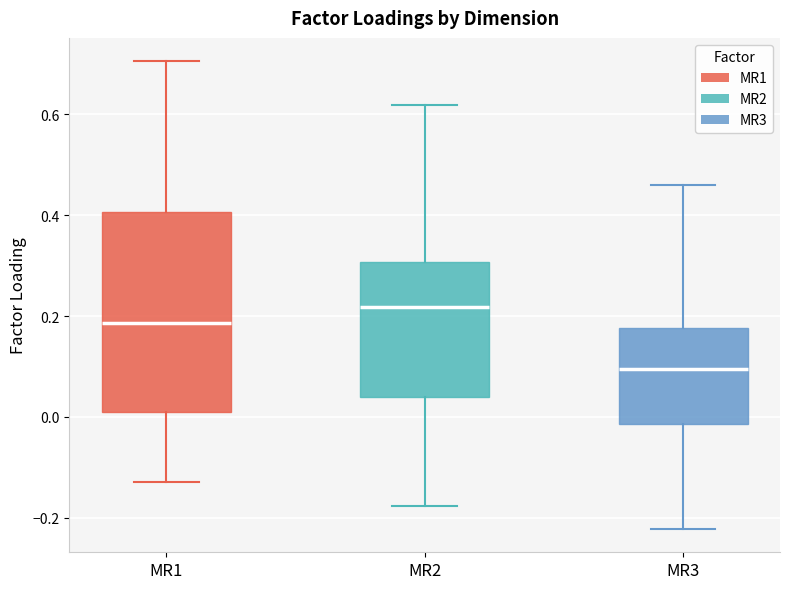

Which box is the tallest, from its lower edge to its upper edge?

MR1